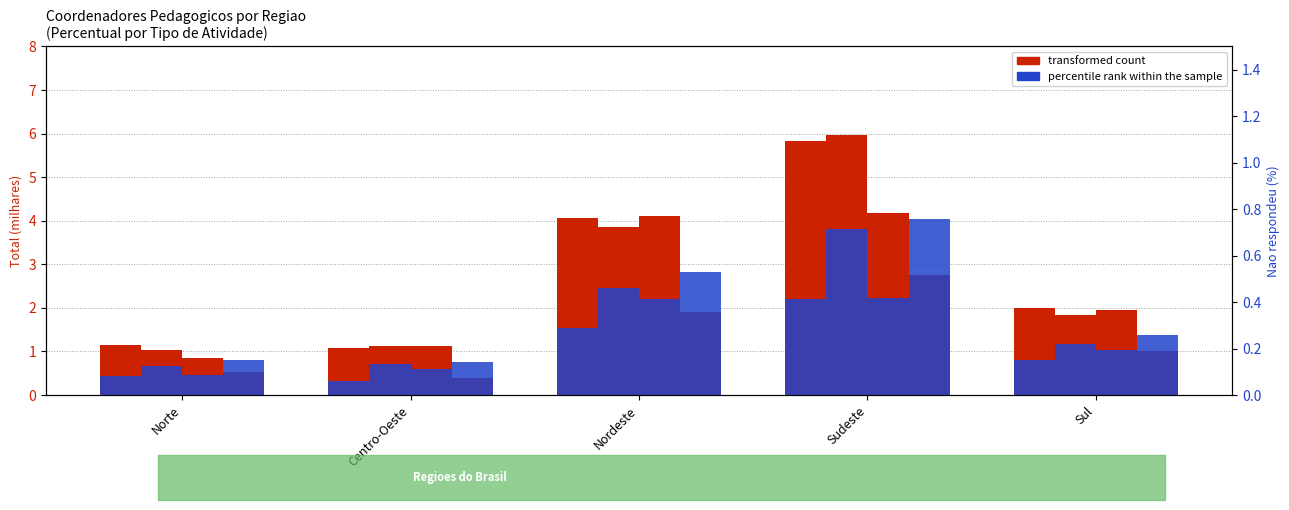

At which category does the chart reach its minimum across all series?

Centro-Oeste